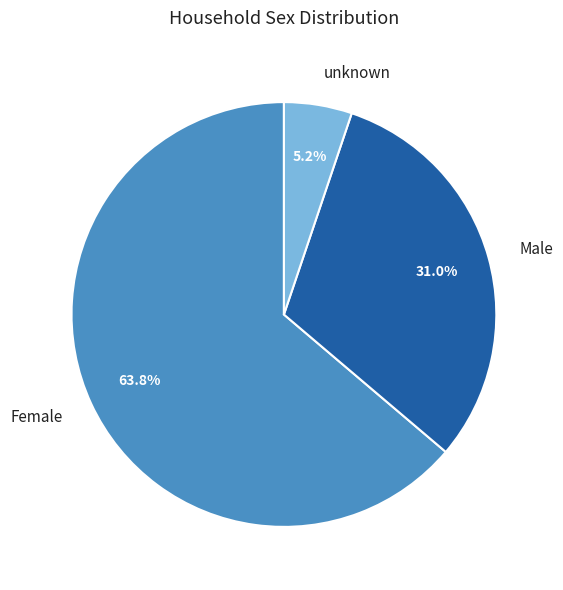

Rank the categories by value from highest to lowest.

Female, Male, unknown